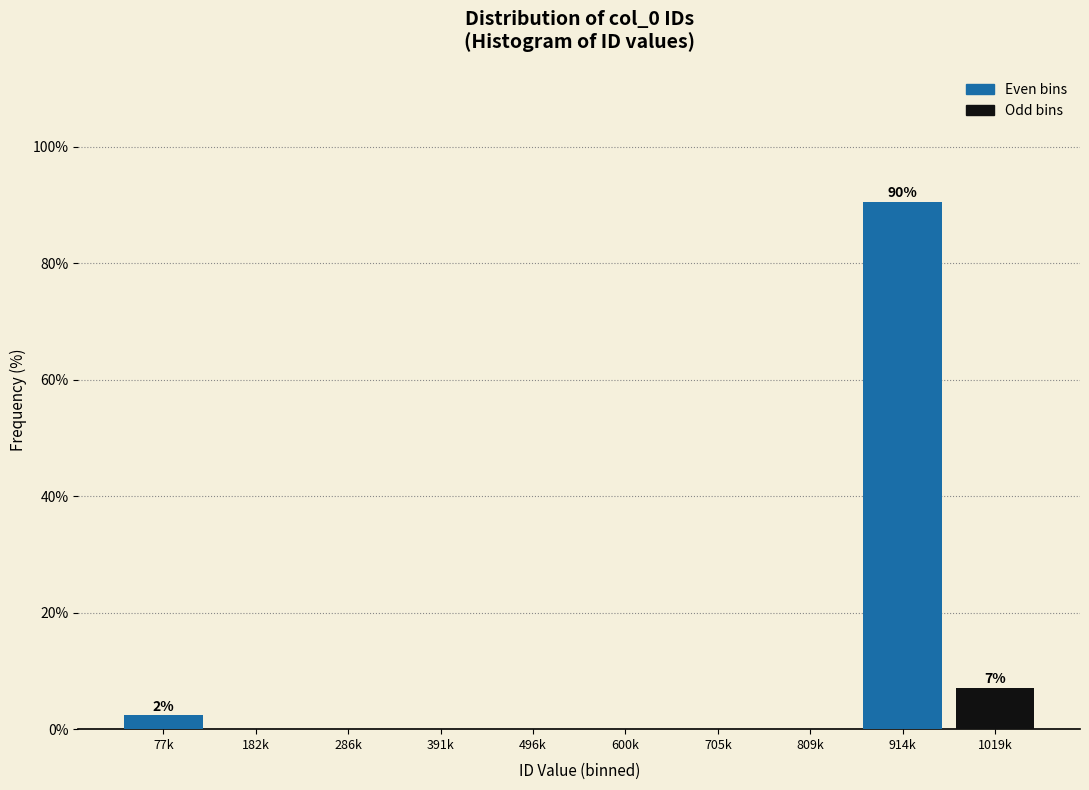

Reading left to right, list all the values displayed in this chart.

77k=2.4	182k=0.0	286k=0.0	391k=0.0	496k=0.0	600k=0.0	705k=0.0	809k=0.0	914k=90.5	1019k=7.1